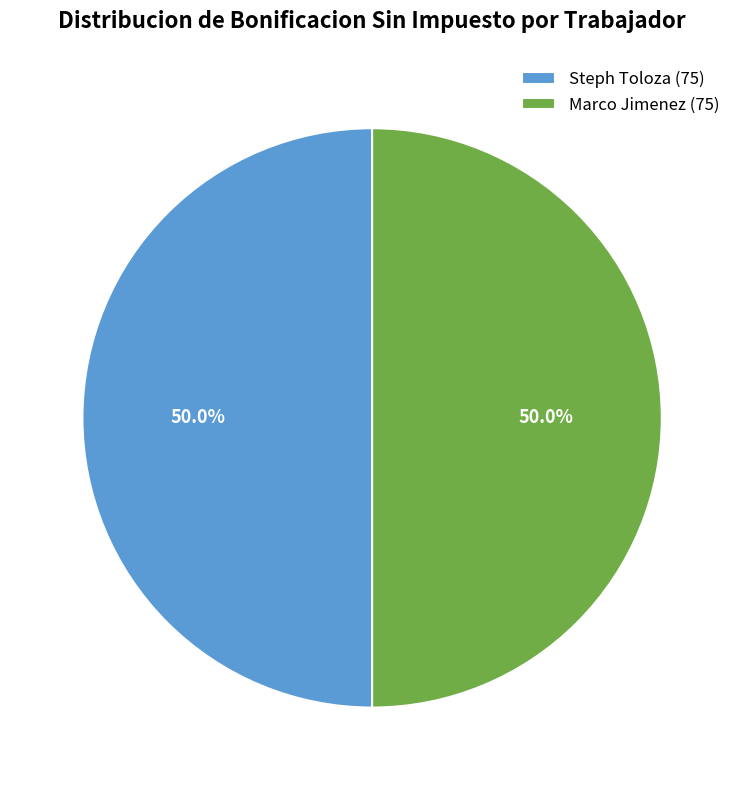

What is the ratio of the value at Marco Jimenez (75) to the value at Steph Toloza (75)?

1.0